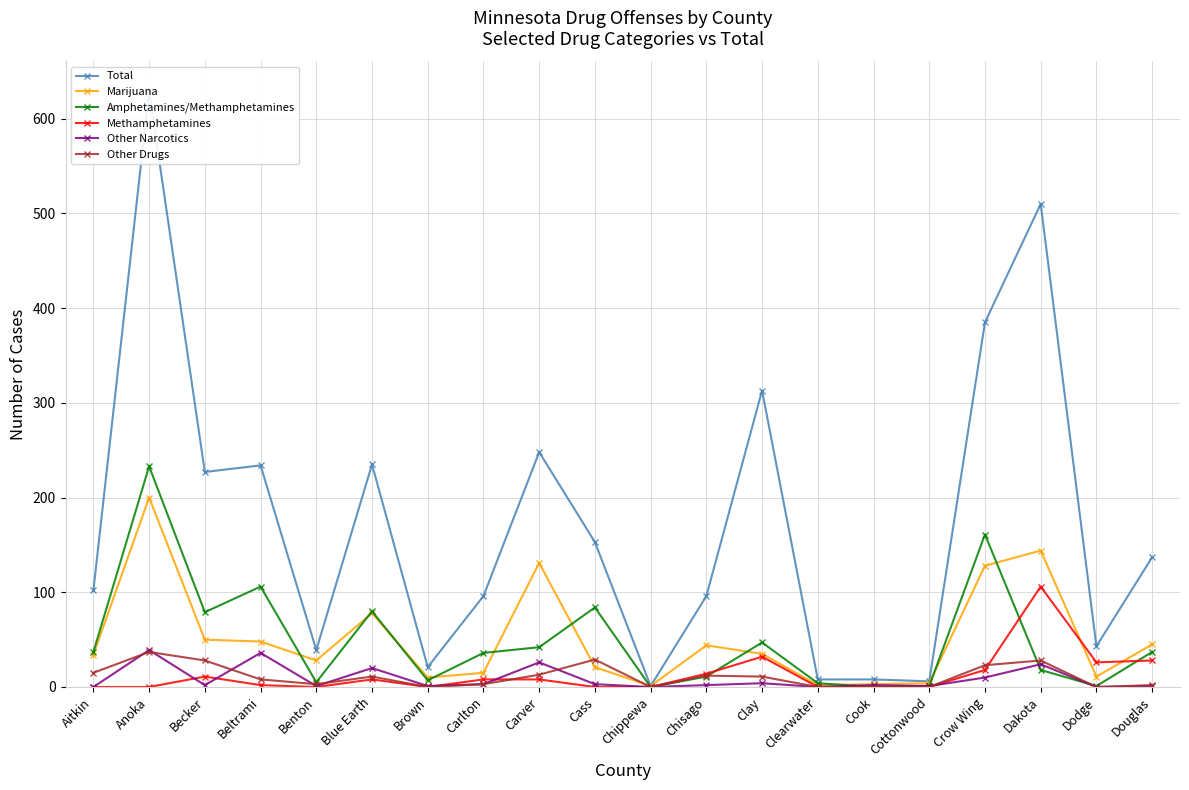

At which label is Methamphetamines closest to 53?

Clay